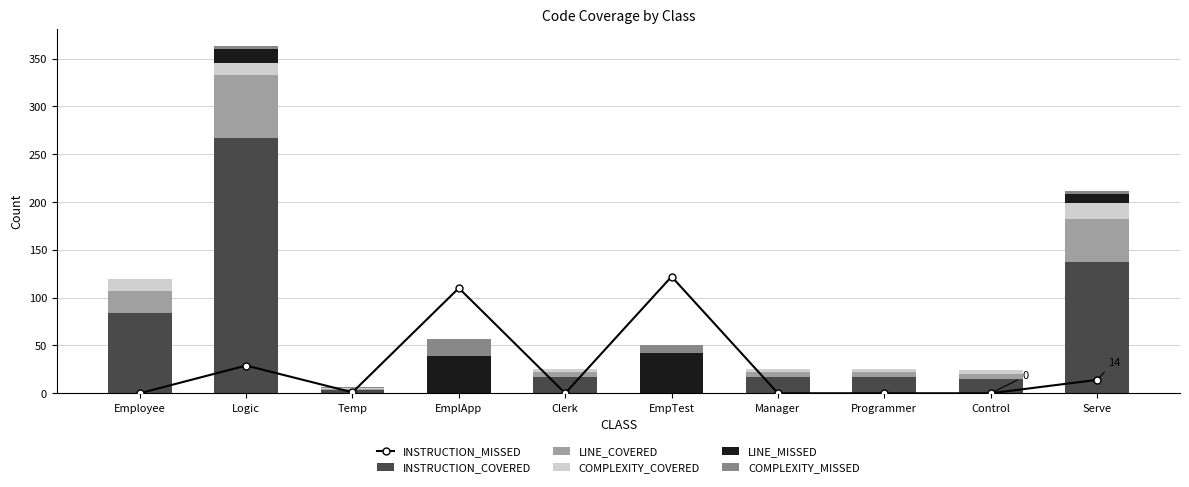

Which series has the widest spread of values?

INSTRUCTION_COVERED